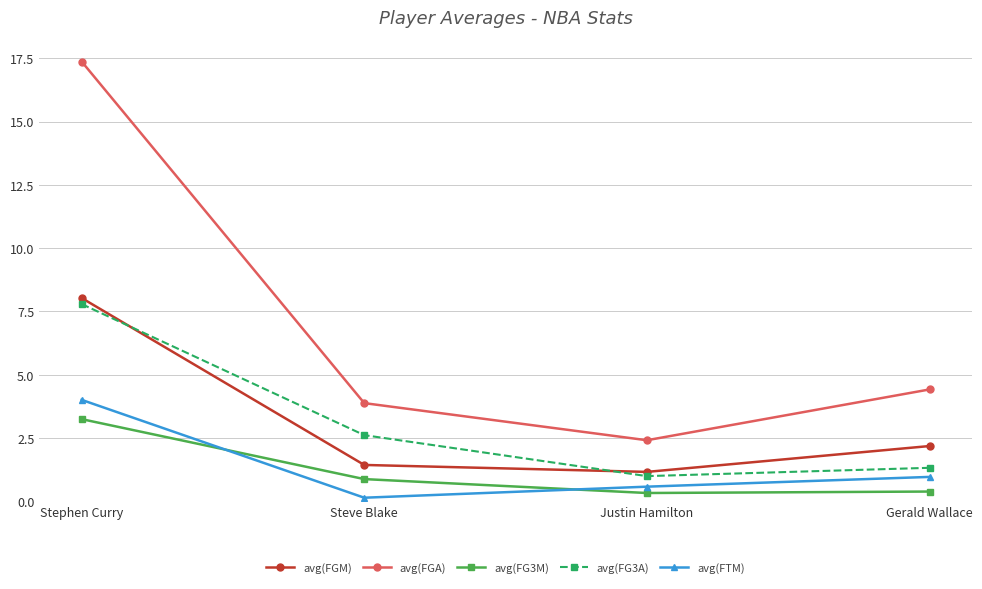

Rank the series at Gerald Wallace from highest to lowest value.

avg(FGA), avg(FGM), avg(FG3A), avg(FTM), avg(FG3M)